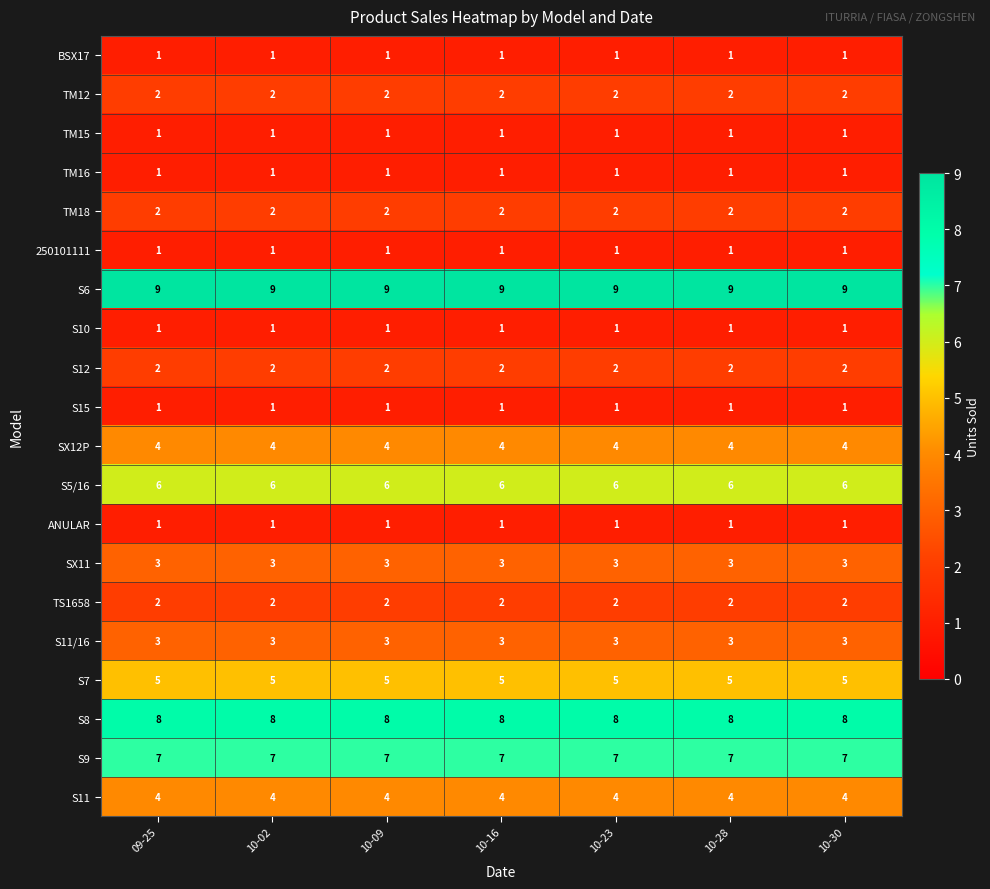

The value of 250101111 at 10-23 is 0. True or false?

False